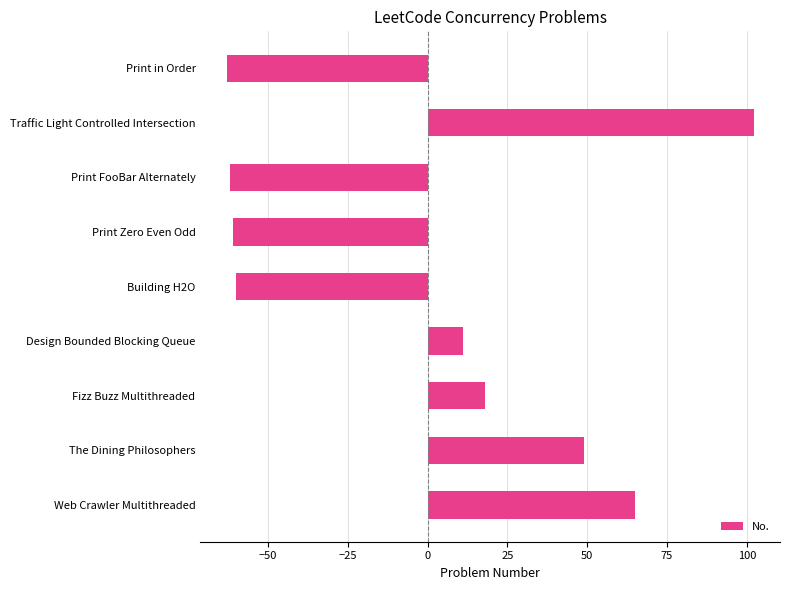

What is the value of the 1st bar from the top?

-62.9